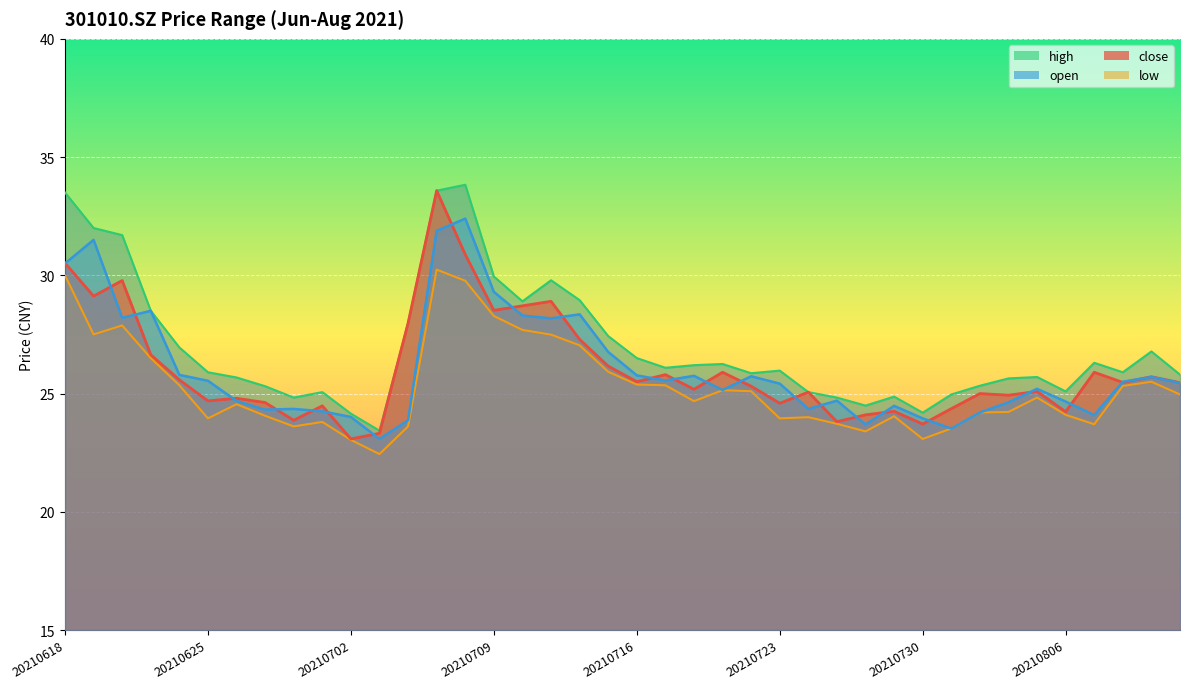

At which category does open reach its first local valley?

20210622